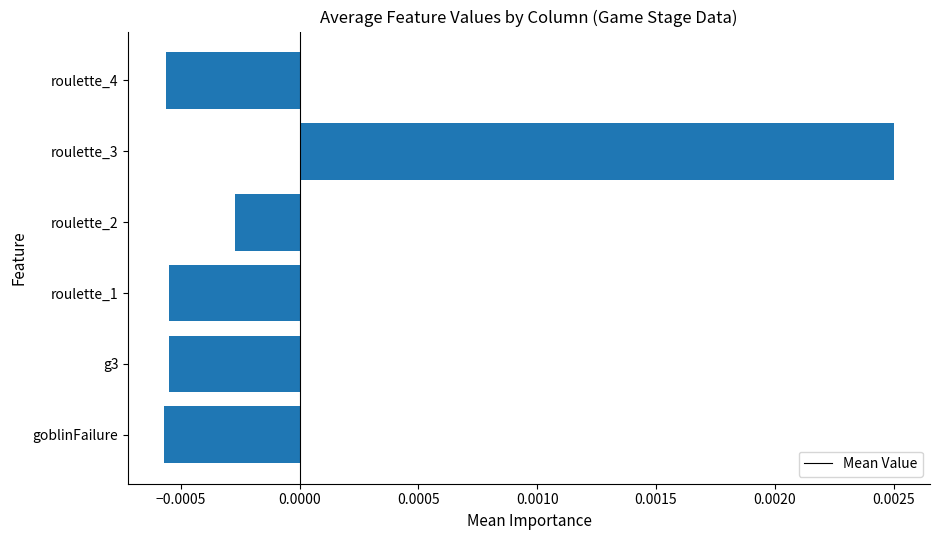

Between g3 and roulette_2, which is larger?

roulette_2